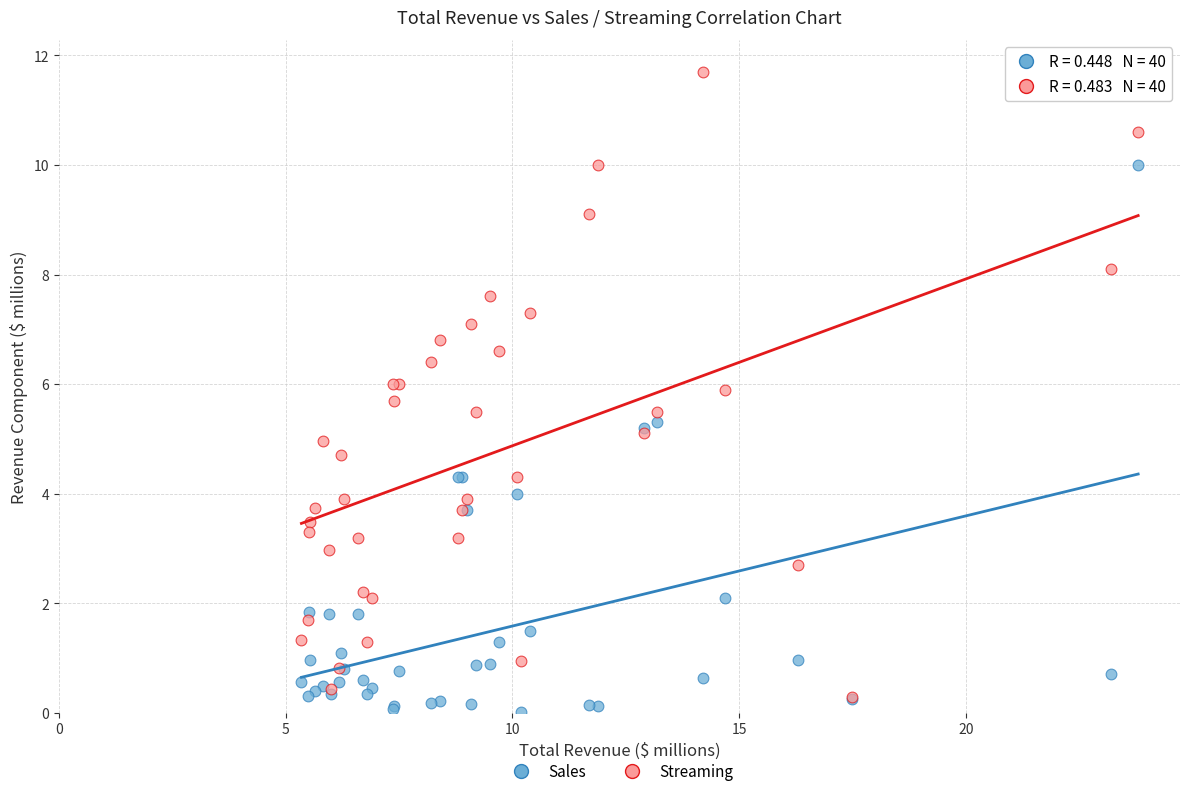

Which series has the widest spread of Y values?

Streaming